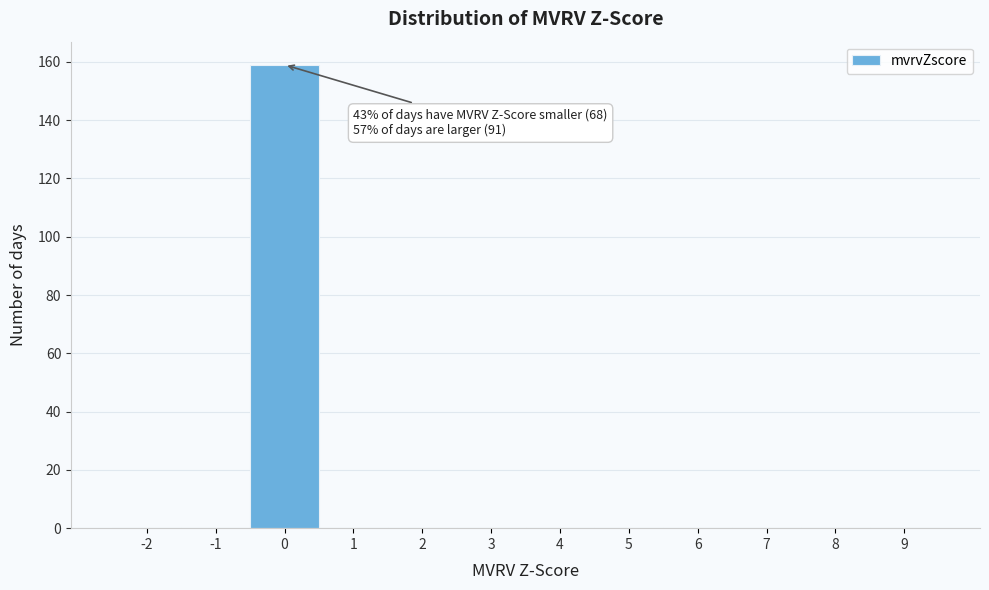

Reading right to left, what are all the values shown in this chart?

9=0	8=0	7=0	6=0	5=0	4=0	3=0	2=0	1=0	0=159	-1=0	-2=0